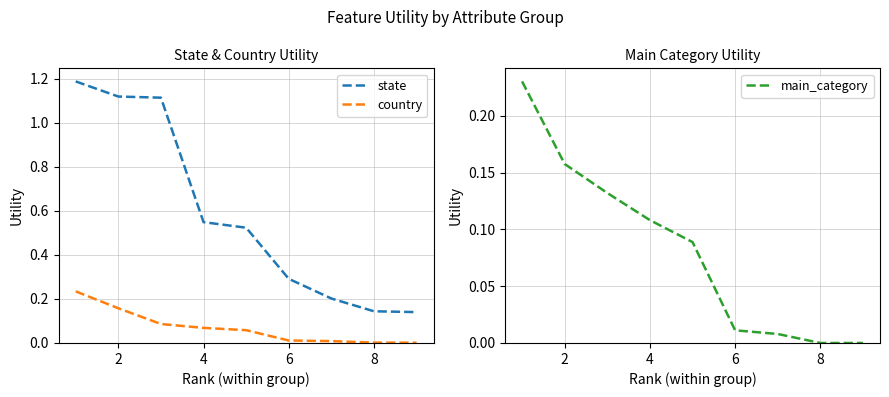

Does the chart have visible grid lines?

Yes